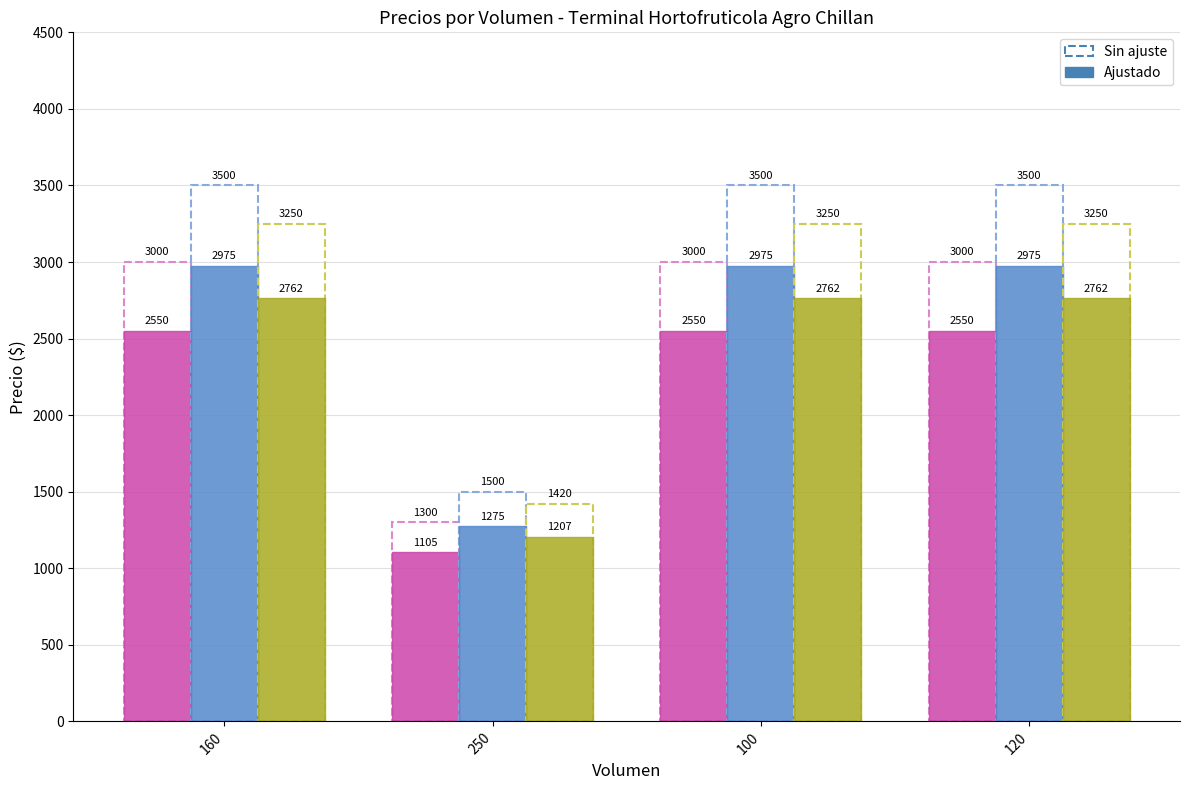

At which category is the sum across all series the highest?

160